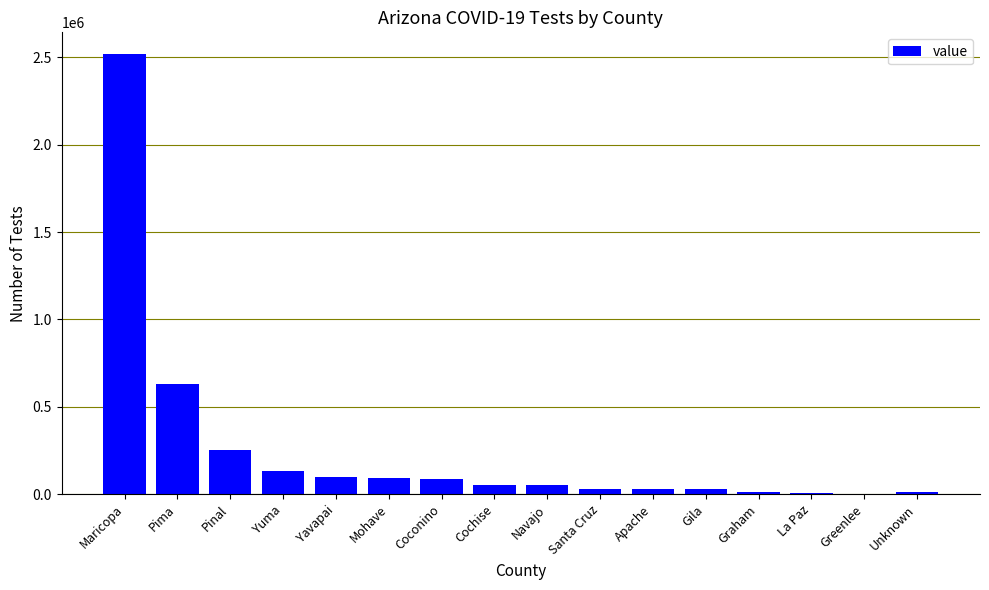

What is the sum of all values?

4043259